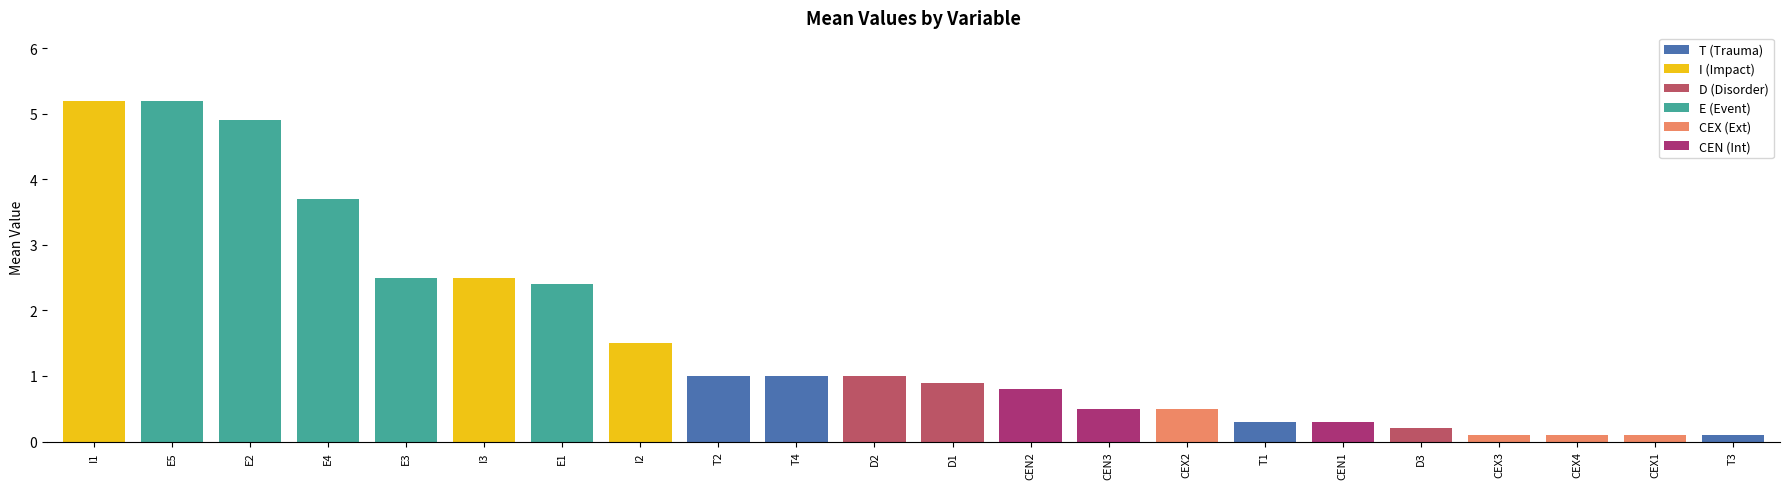

Reading left to right, what are all the values shown in this chart?

5.2	5.2	4.9	3.7	2.5	2.5	2.4	1.5	1.0	1.0	1.0	0.9	0.8	0.5	0.5	0.3	0.3	0.2	0.1	0.1	0.1	0.1